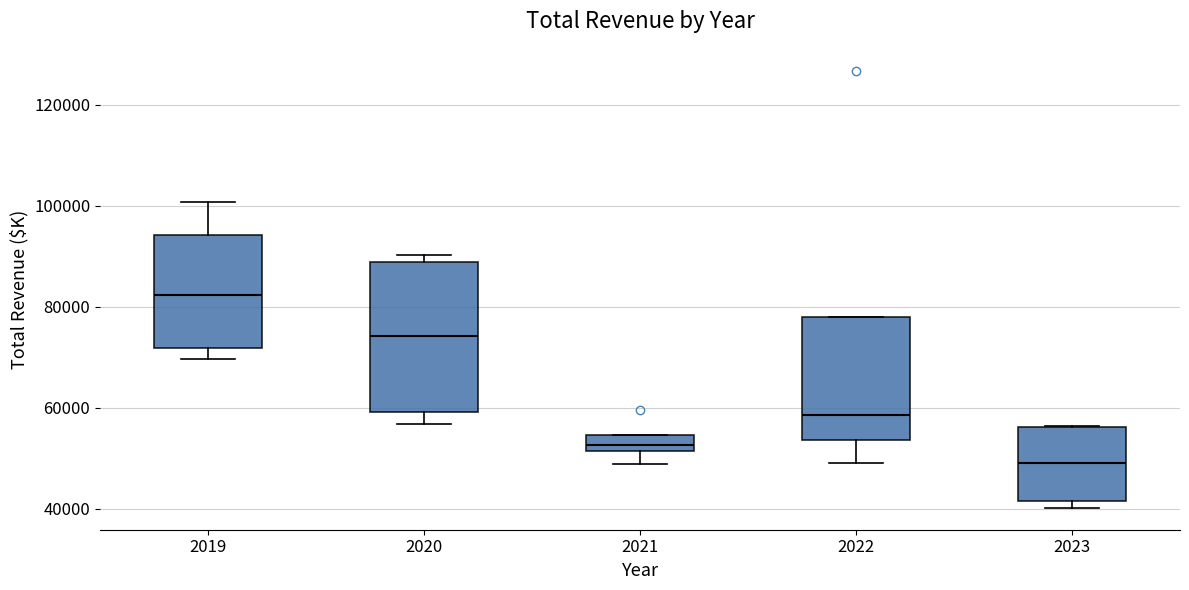

Comparing the boxes themselves (not the whiskers), which one is the tallest?

2020